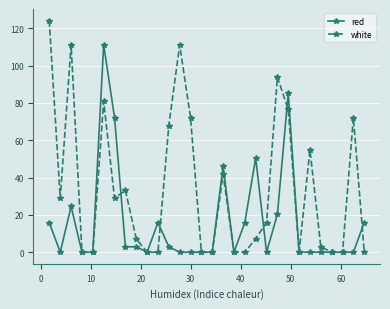

True or false: red has more than 2 interior local peaks.

True